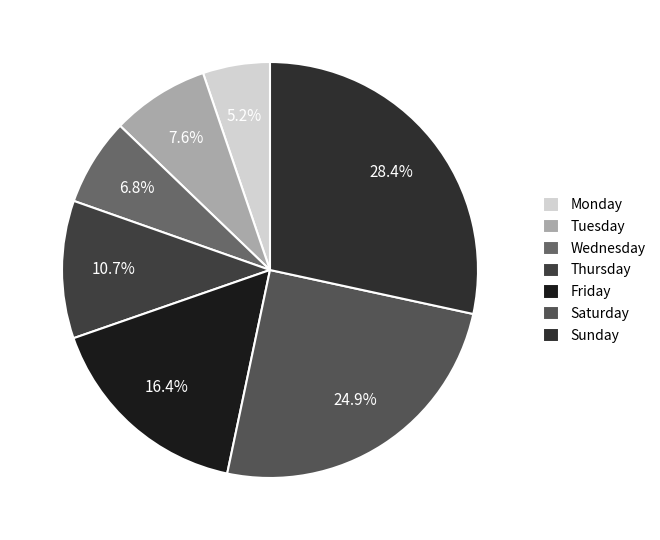

Rank the categories by value from lowest to highest.

Monday, Wednesday, Tuesday, Thursday, Friday, Saturday, Sunday